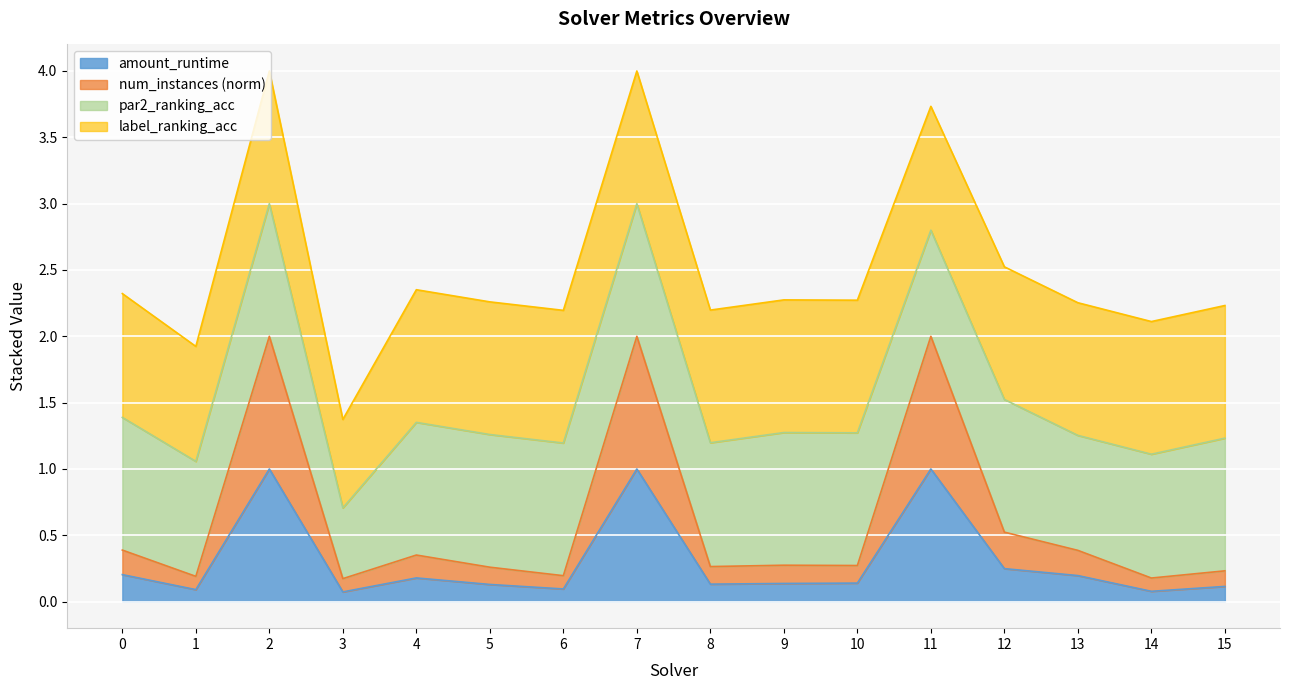

What is the minimum value shown in the chart?

0.1